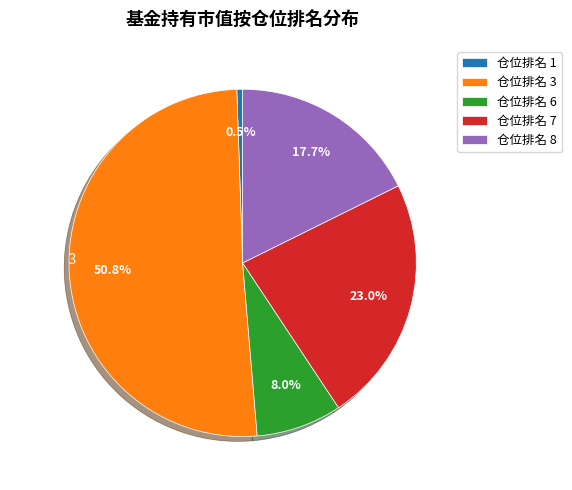

Is it true that 仓位排名 6 is 8% of the pie?

True